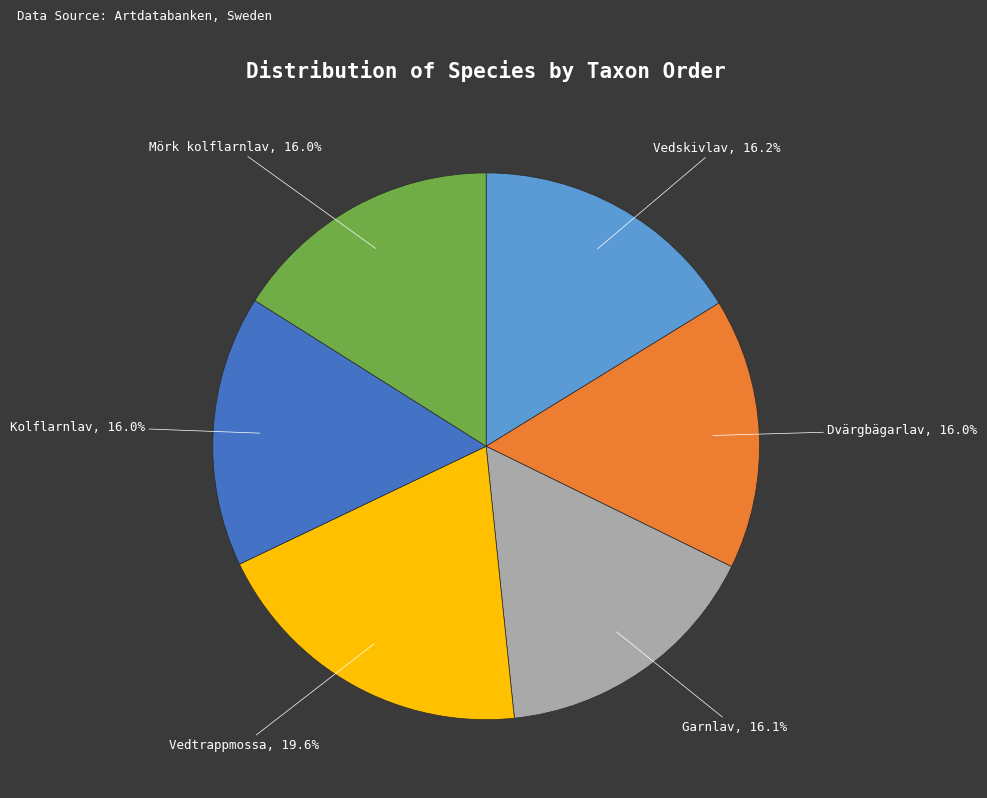

Does any single category account for the majority?

No